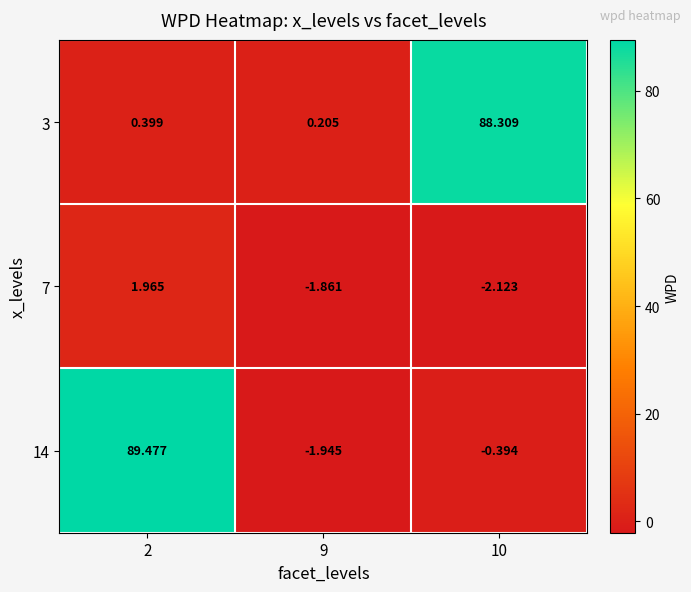

Is the value of 7 at 9 greater than the value of 3 at 9?

No